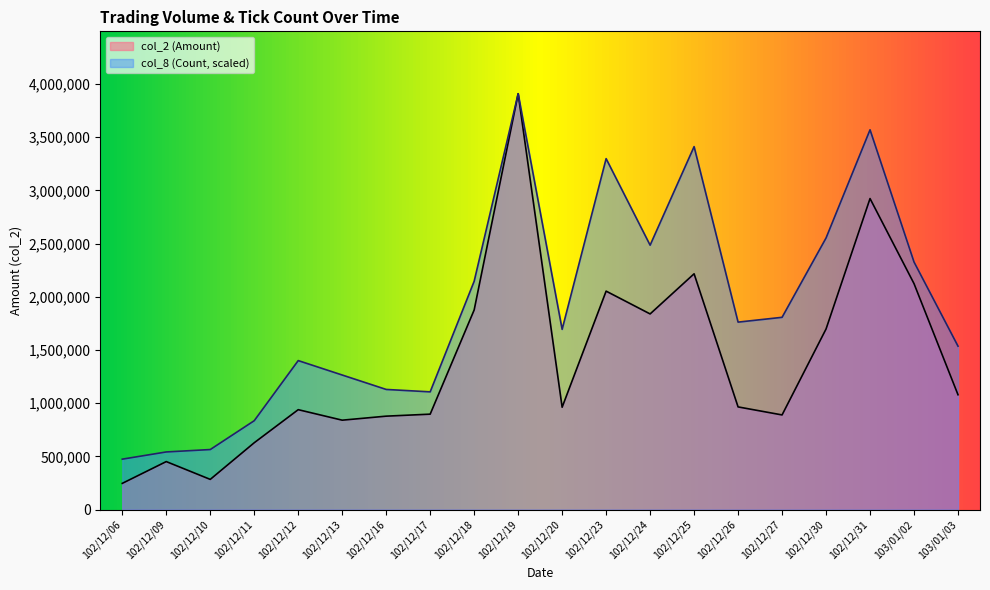

What is the approximate value of col_2 (Amount) at 102/12/18?

1875910.0